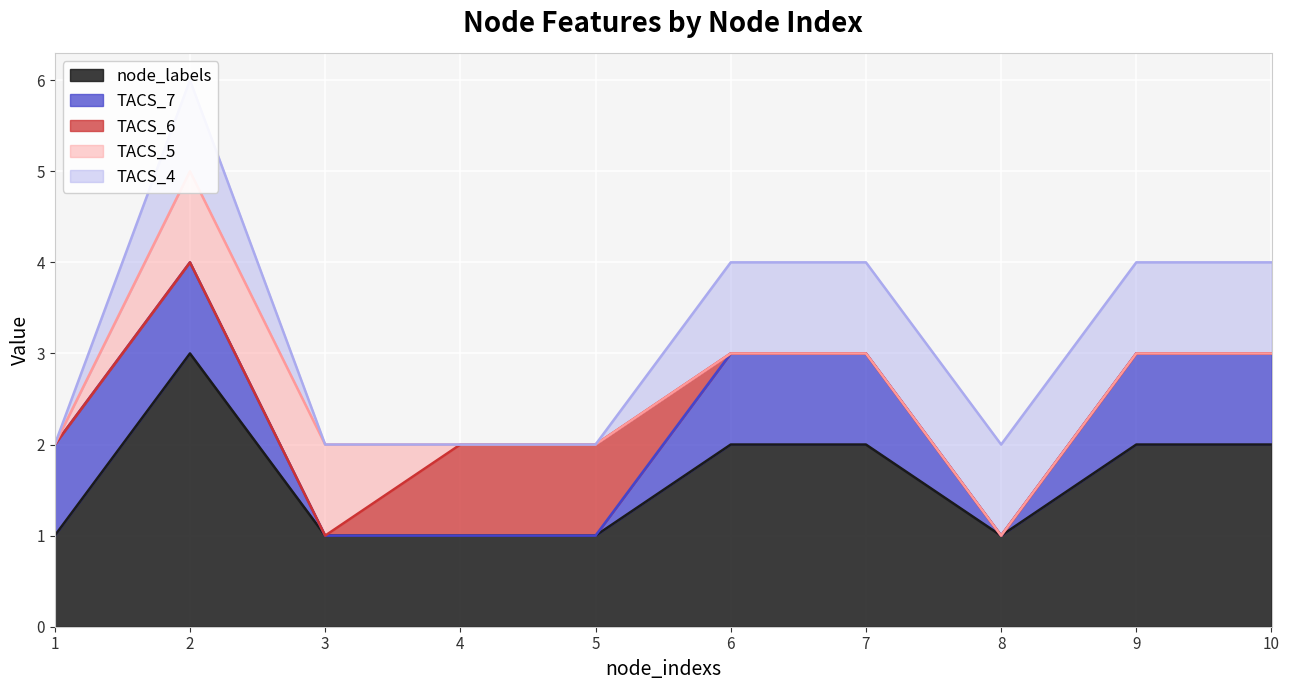

Where does the node_labels series first go above 2?

2